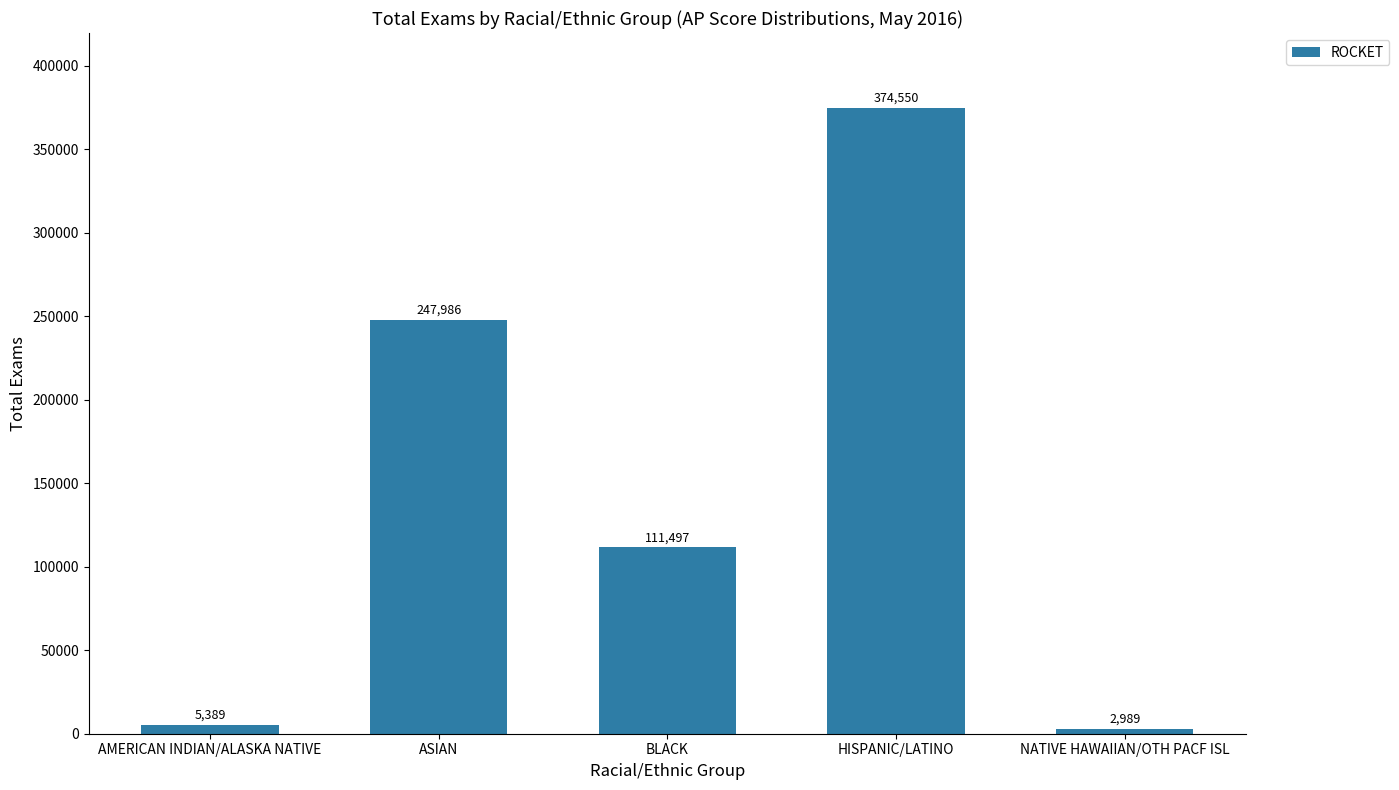

Rank the categories by value from highest to lowest.

HISPANIC/LATINO, ASIAN, BLACK, AMERICAN INDIAN/ALASKA NATIVE, NATIVE HAWAIIAN/OTH PACF ISL